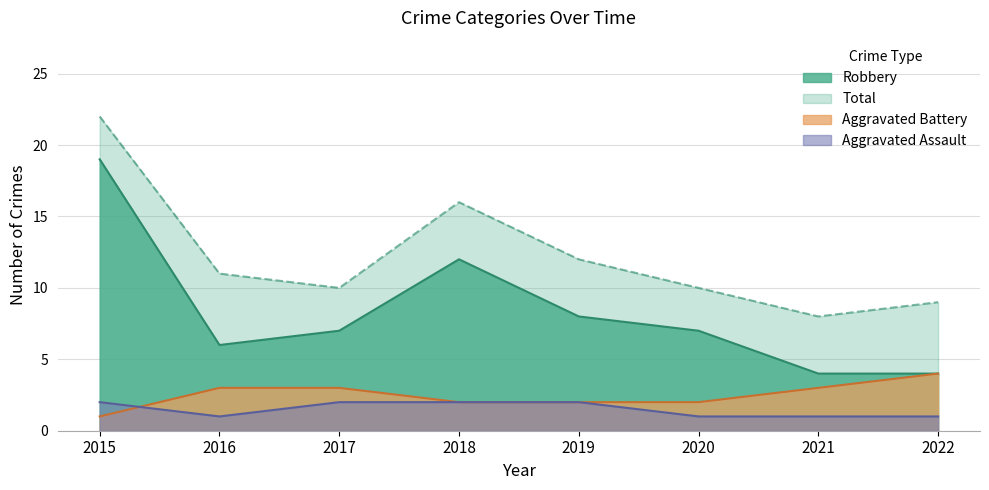

How many distinct data groups are displayed?

4